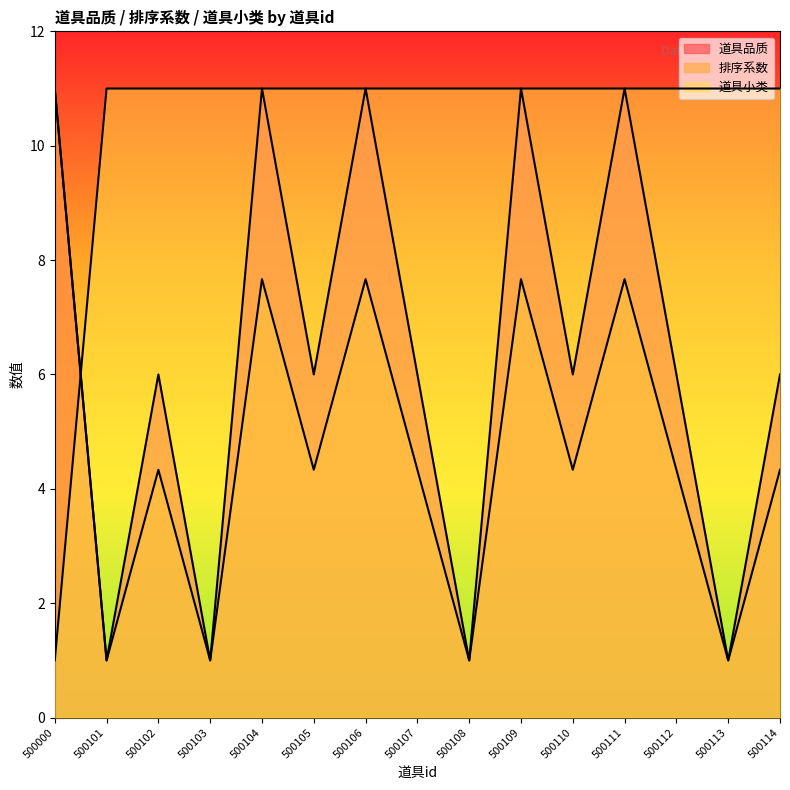

What is the value of the 道具品质 point at the 3rd from the left?

6.0